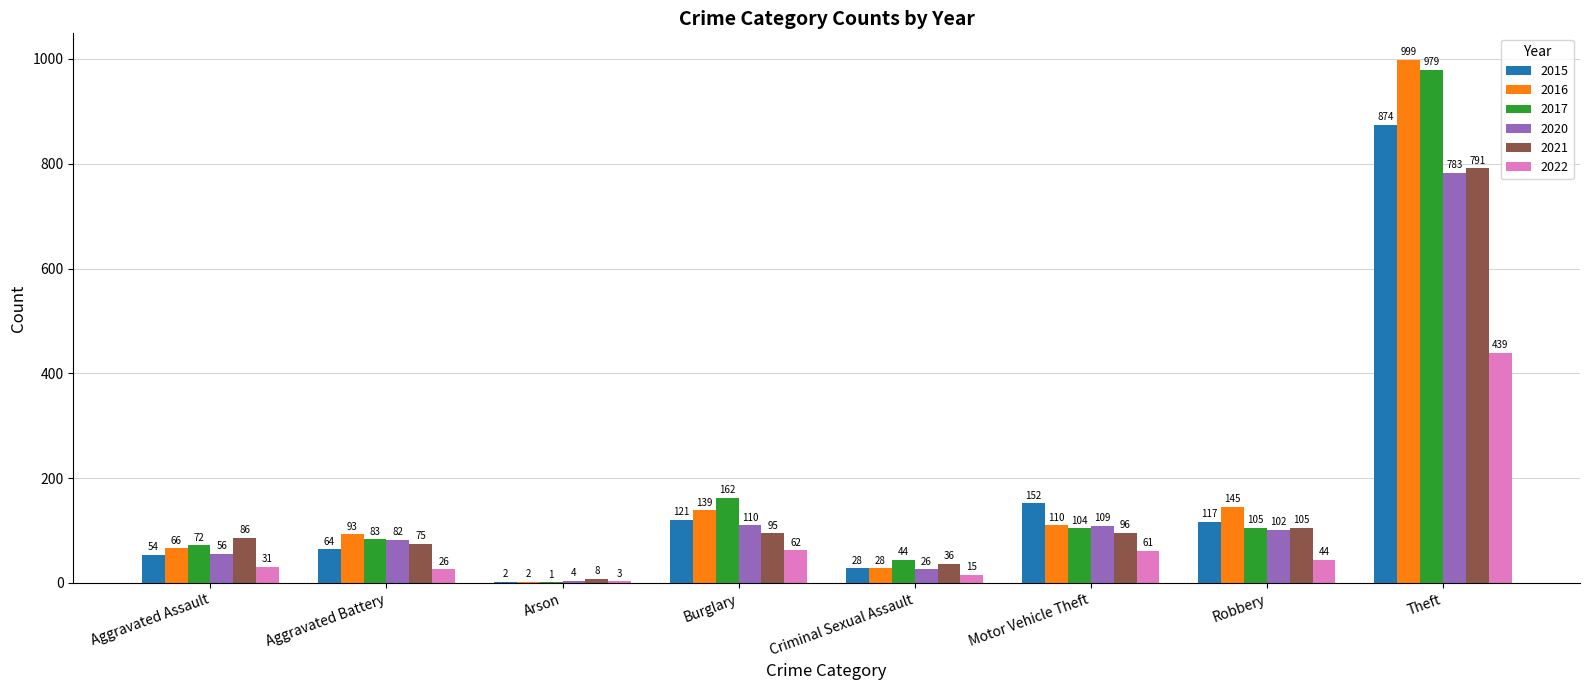

Is the value of 2022 at Theft greater than the value of 2020 at Robbery?

Yes